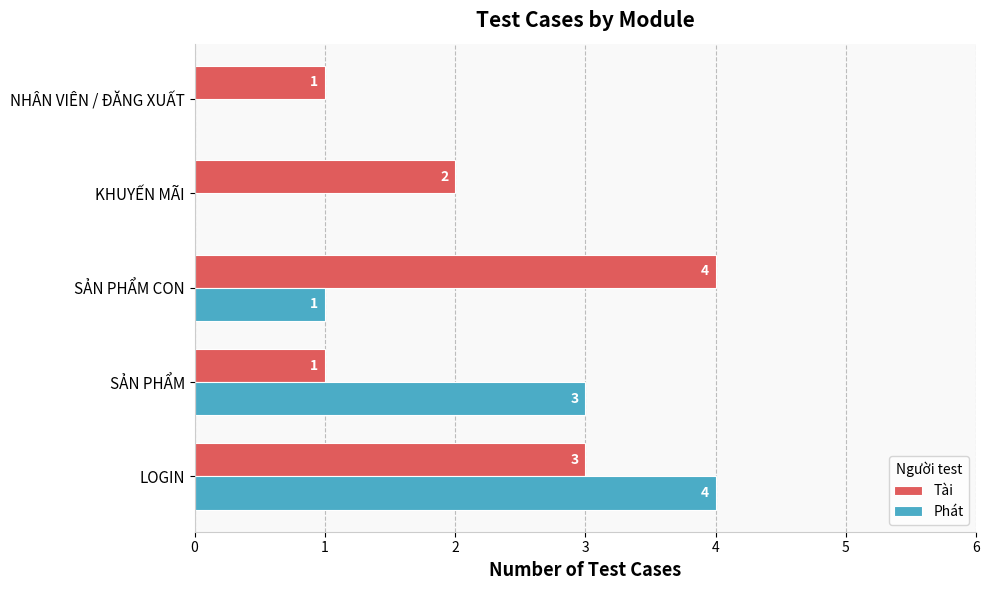

What are all the series names shown in the legend?

Tài, Phát